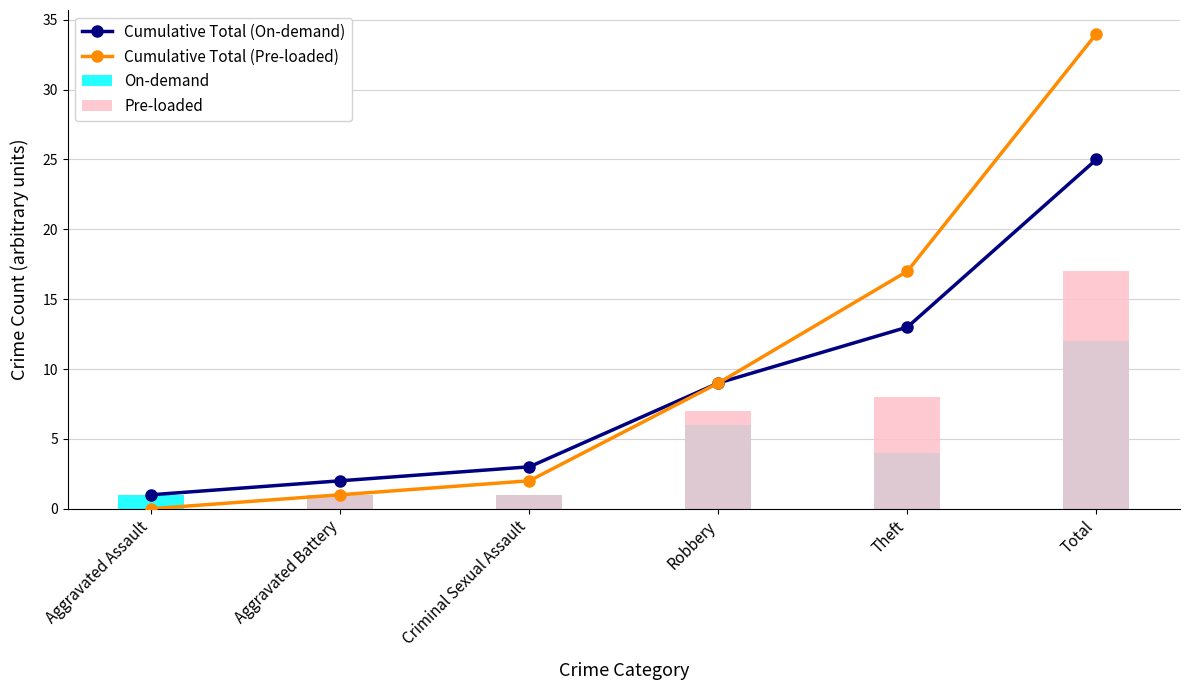

The On-demand series shows 1 at Aggravated Battery. True or false?

True